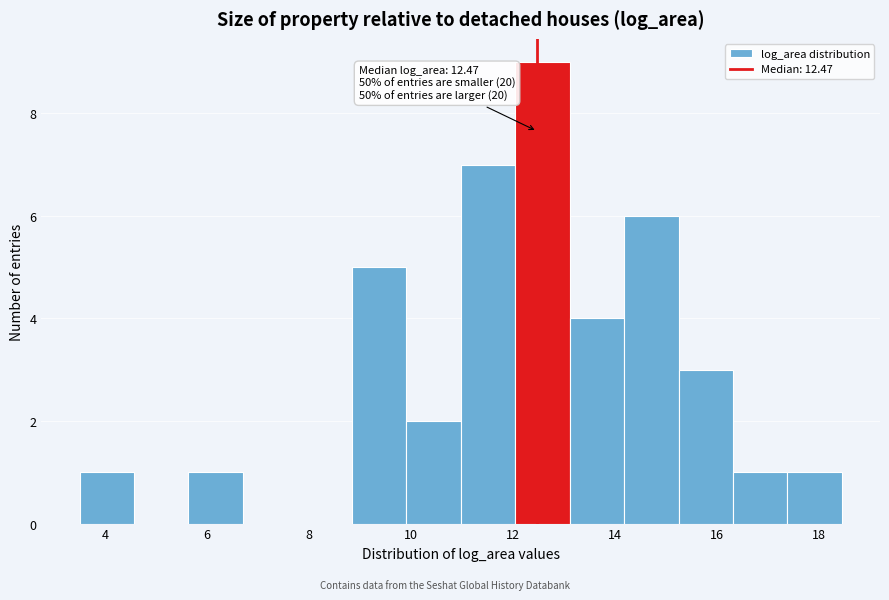

Over which range of the x-axis is the bar tallest?

12.0 to 13.2